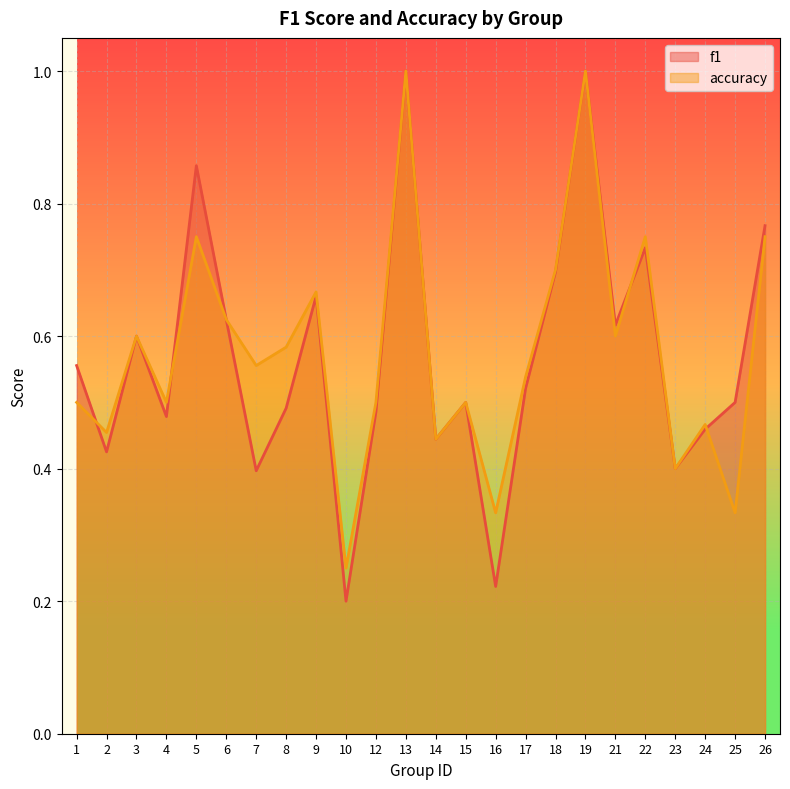

Which series has the largest range (max minus min)?

f1